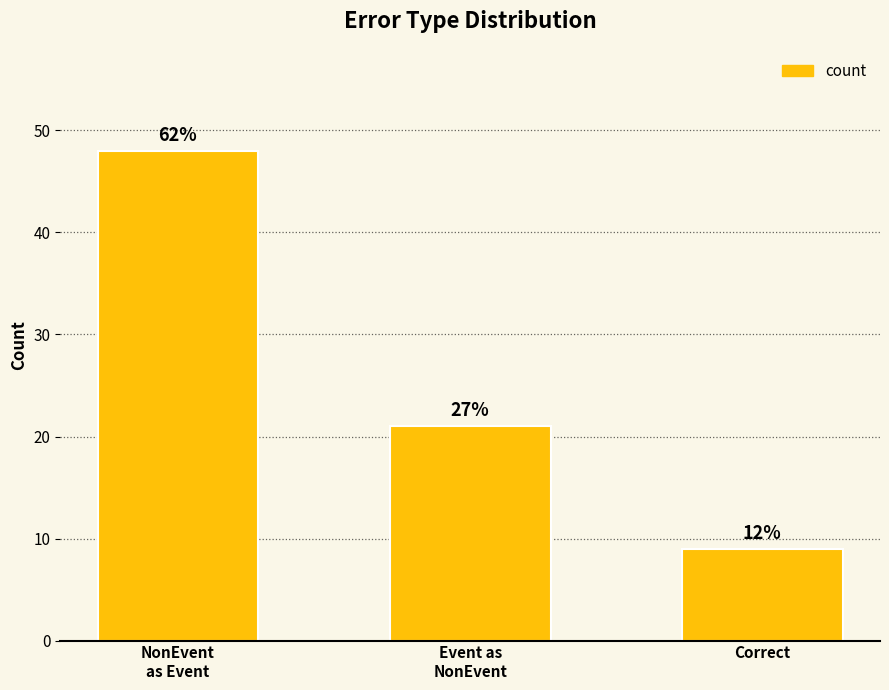

What is the difference between the maximum and second lowest values?

27